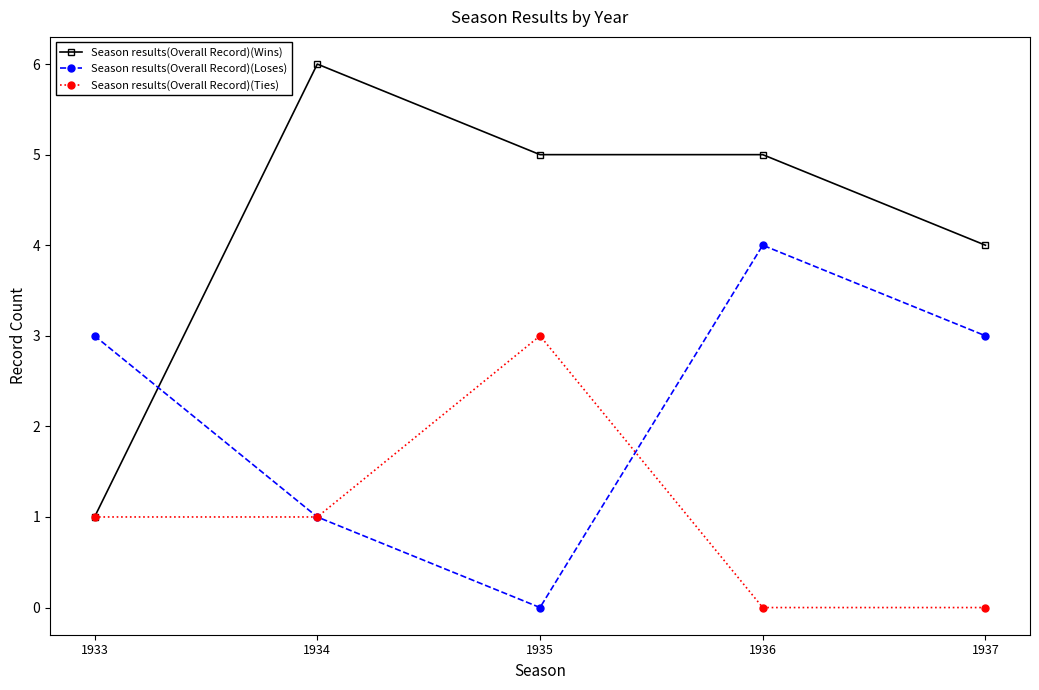

What is the sum of all Season results(Overall Record)(Loses) values?

11